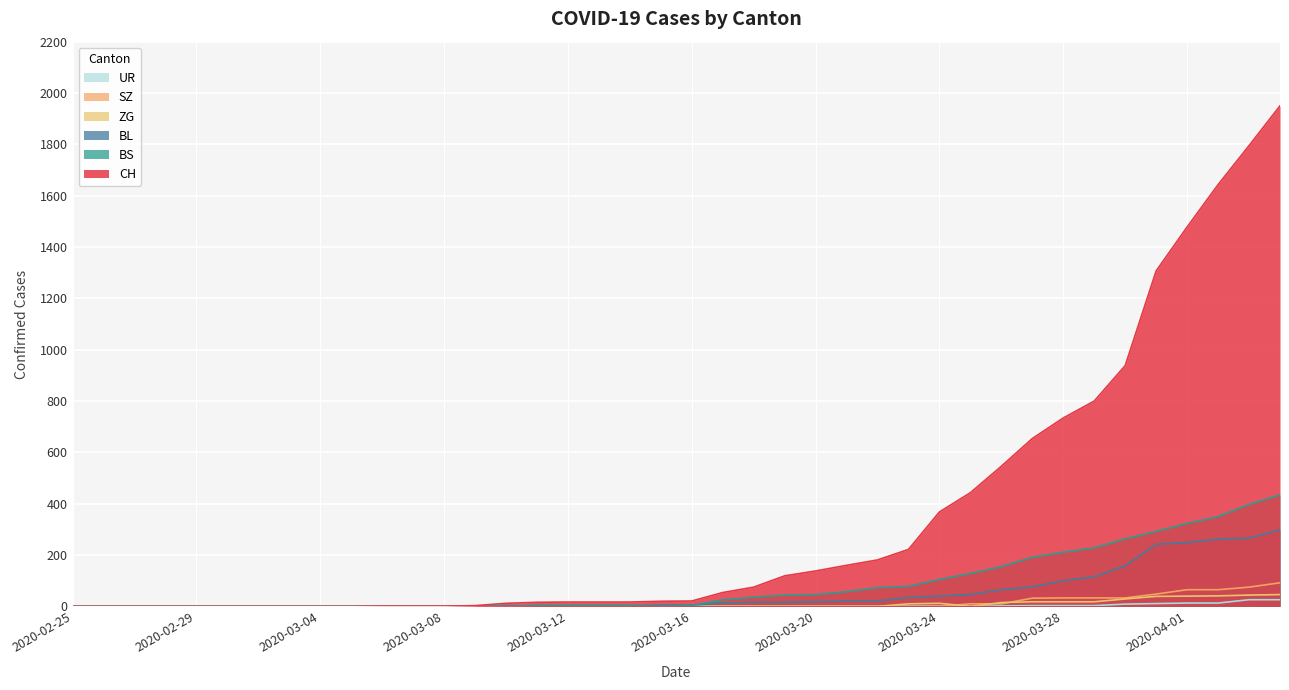

What is the label of the 8th point from the left?

2020-03-03